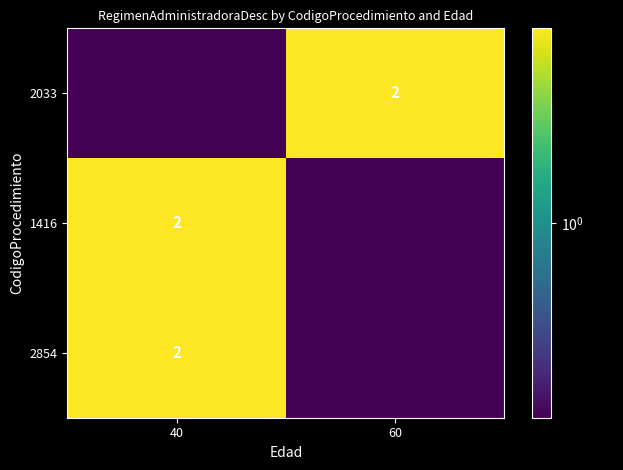

How many data points does each series have?

2